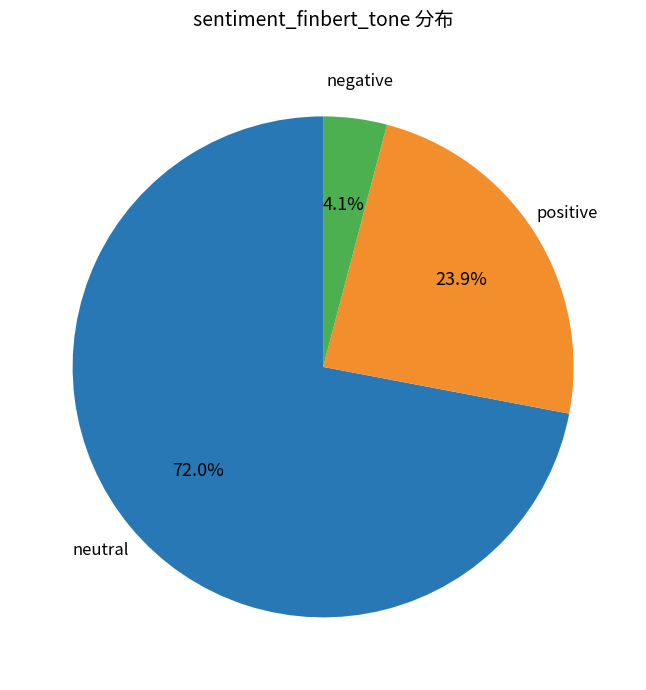

Is there a majority slice in this chart?

Yes